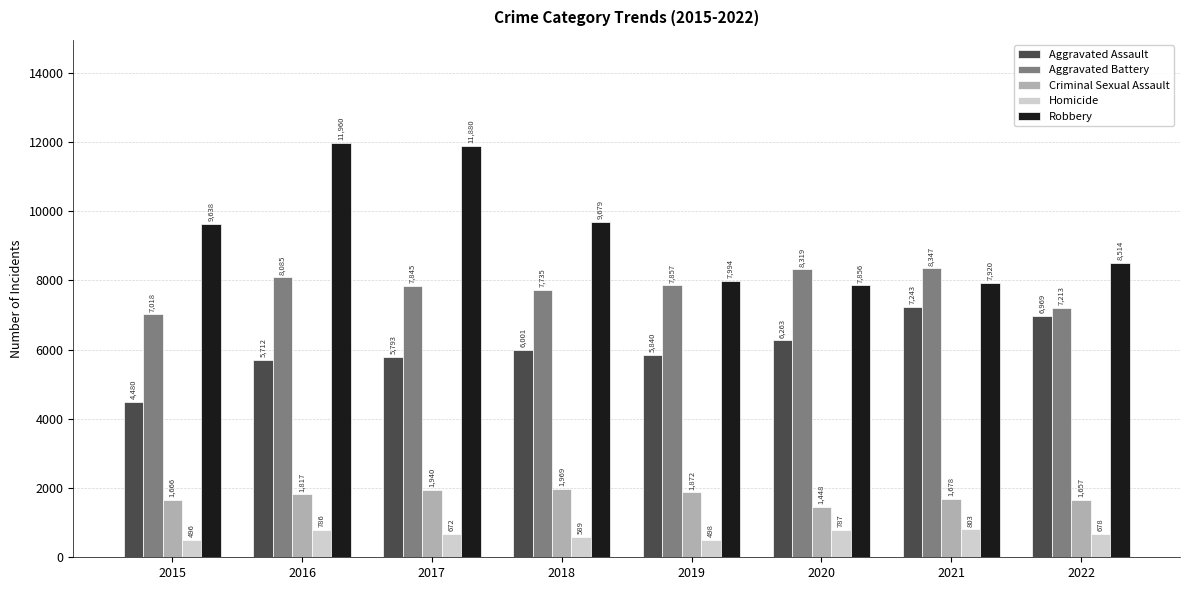

What is the spread (max minus min) of values at 2022?

7836